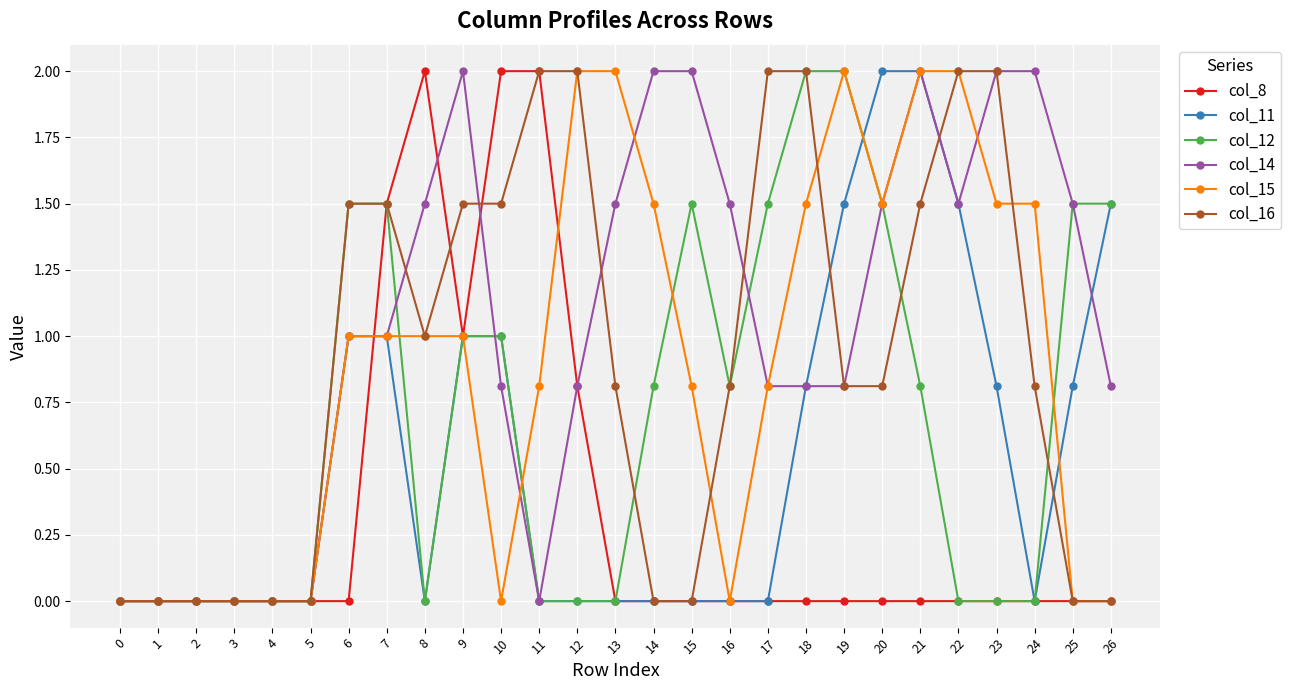

At which category is the sum across all series the highest?

21